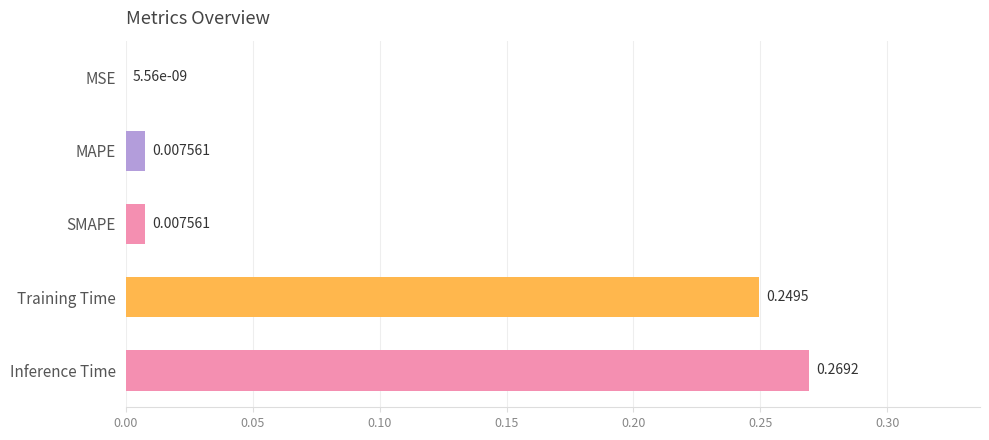

Between Training Time and MAPE, which is larger?

Training Time